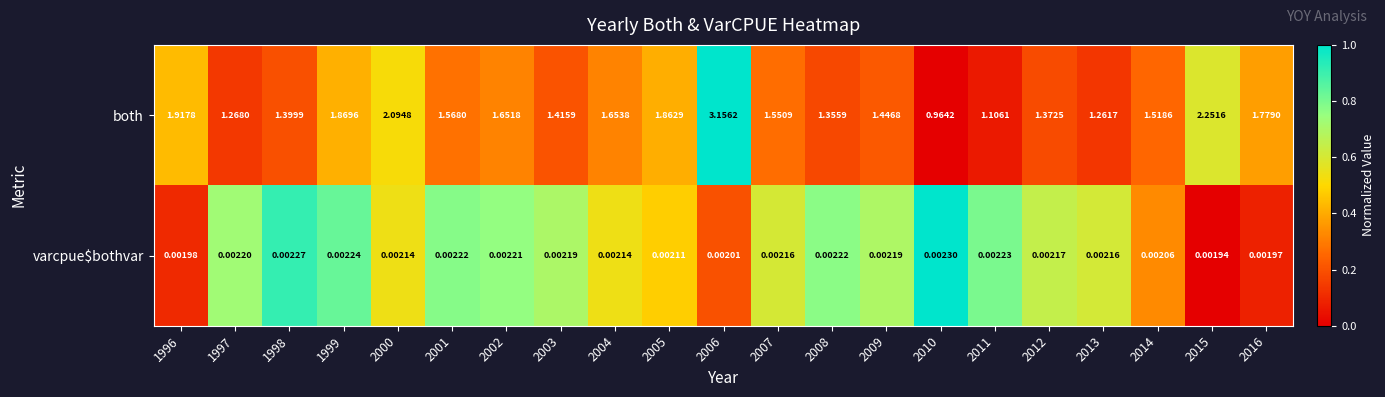

Which series has the largest total across all categories?

both